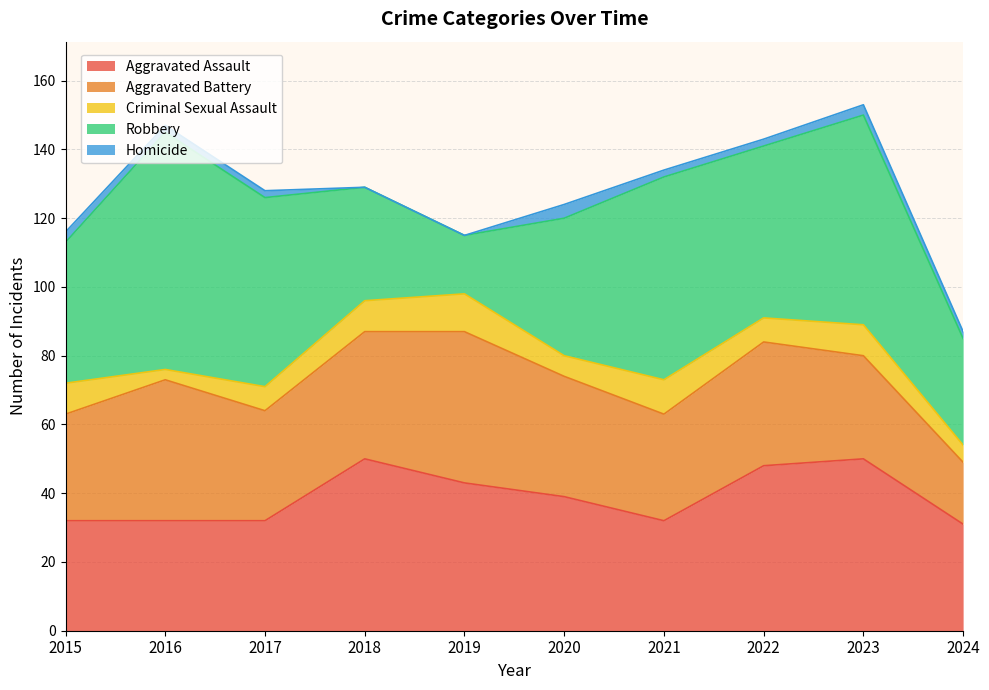

True or false: Aggravated Battery and Criminal Sexual Assault cross at least once.

False